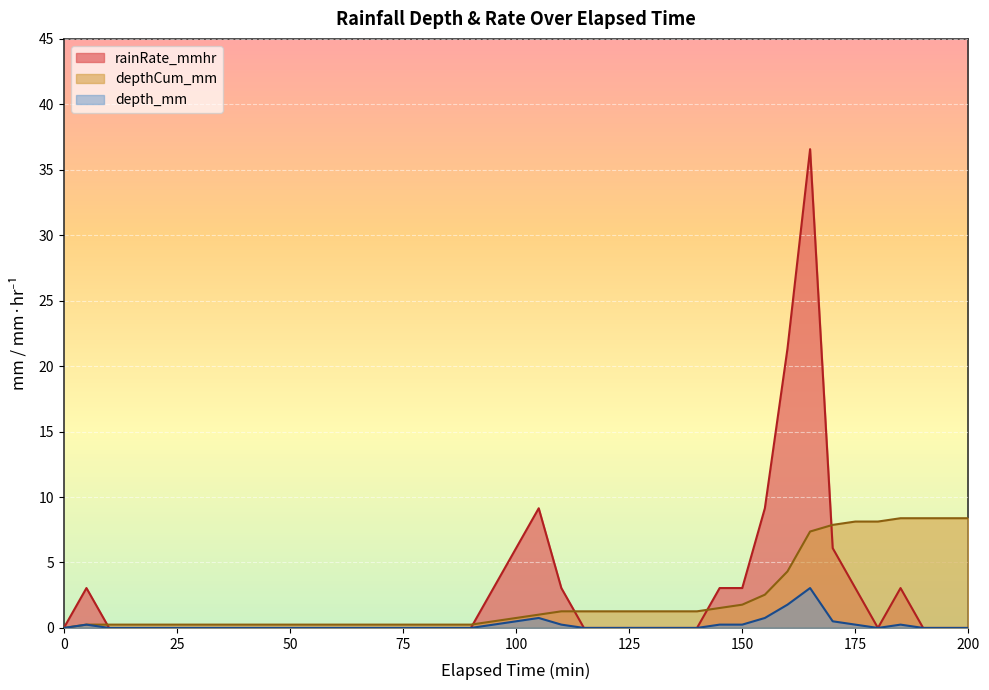

True or false: depthCum_mm has a value of 8.1 at 175.

True